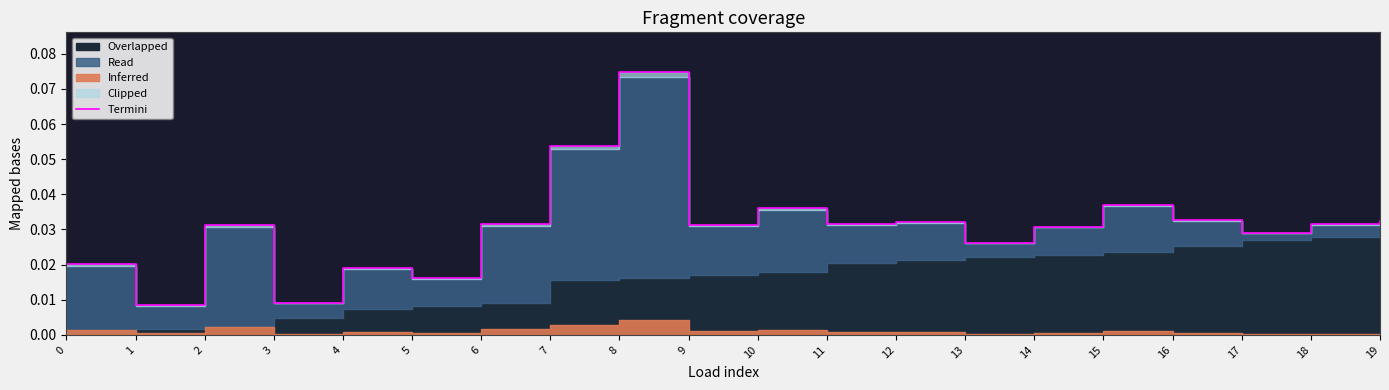

Is it true that the value at 8 is 0.1?

True